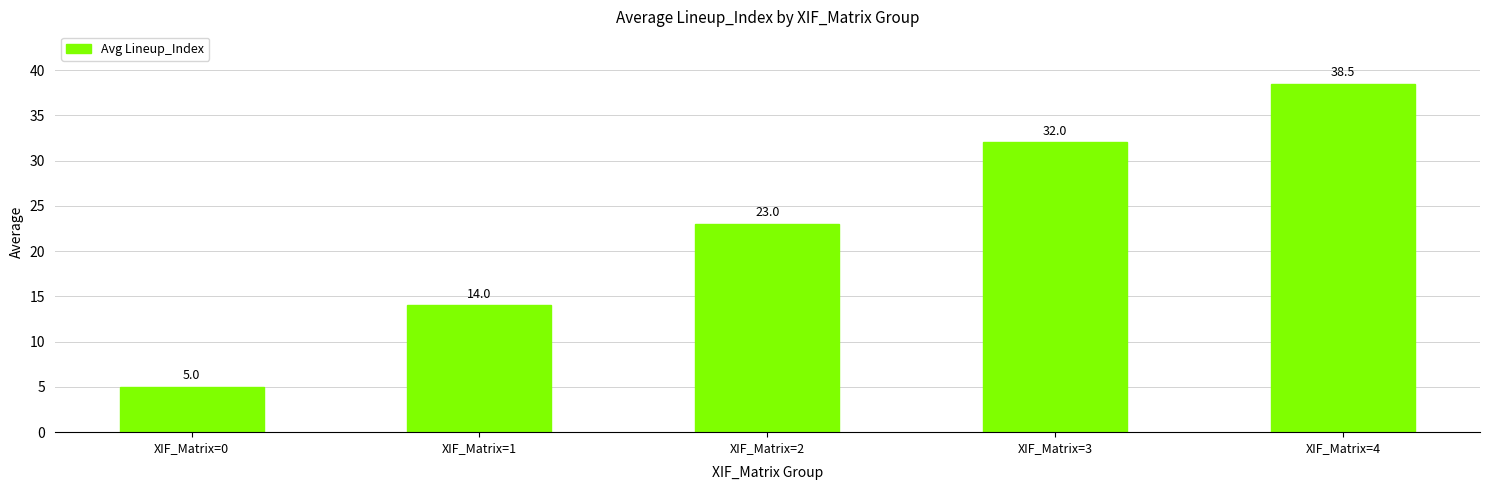

What is the value of the 2nd bar from the left?

14.0